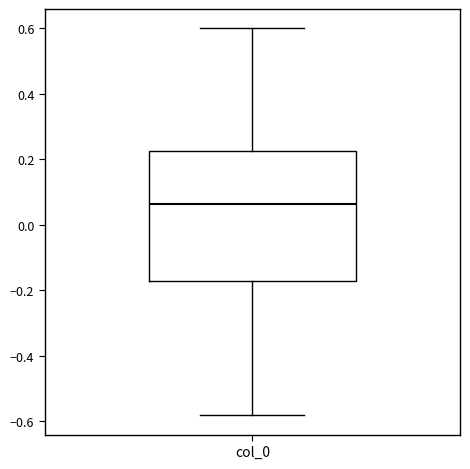

Transcribe this box plot: give where the median line is, the range the box spans, and where the two whiskers end, as read against the y-axis. The values are not printed on the chart, so give them approximately, as read against the axis.

median 0.06, box -0.18 to 0.22, whiskers -0.58 to 0.60